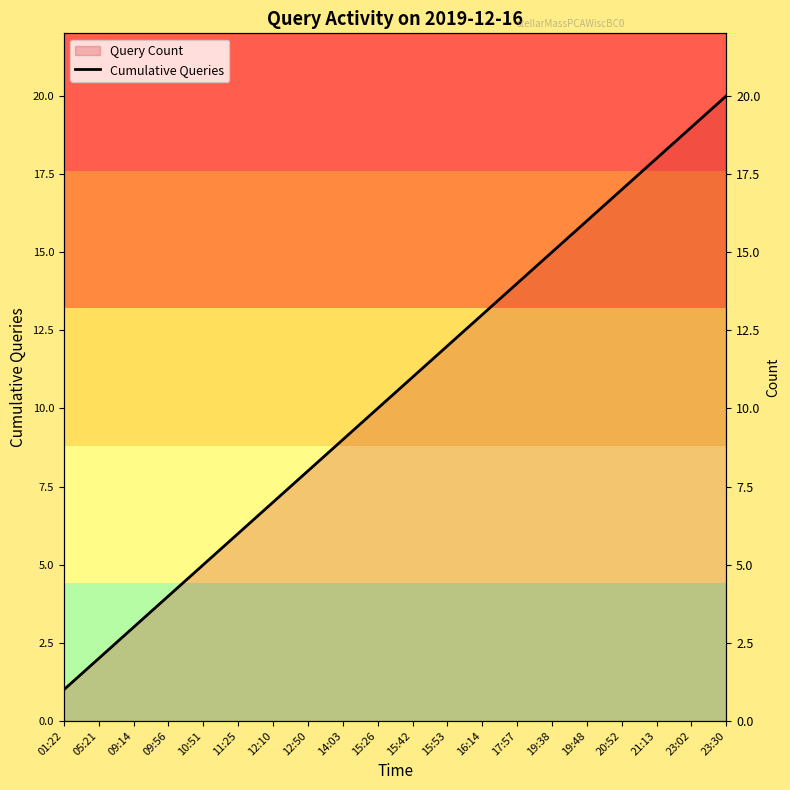

At which category does the chart reach its peak across all series?

23:30